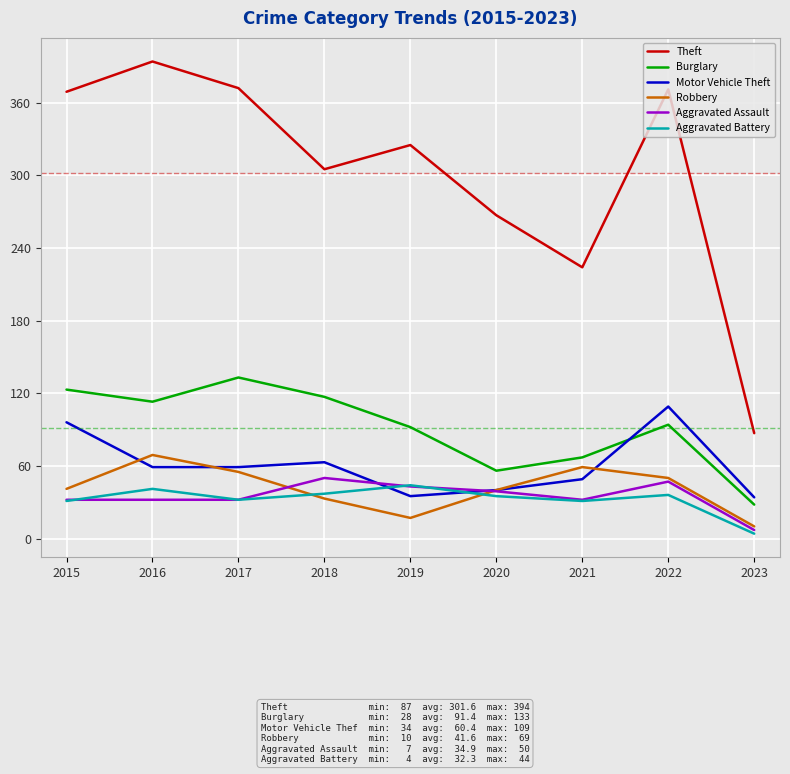

Where is Theft nearest to the value 240?

2021